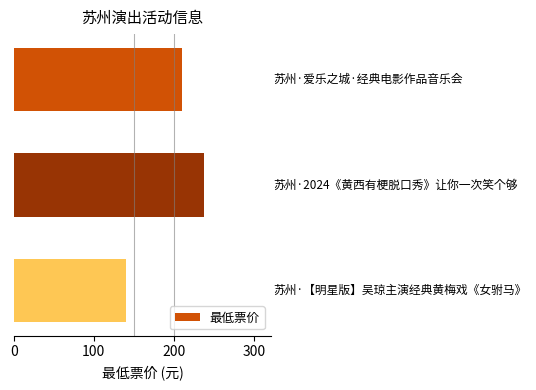

Reading bottom to top, transcribe all the data shown in this chart.

140	238	210